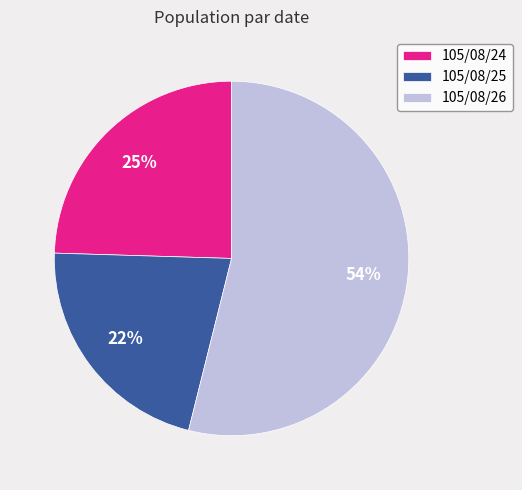

To the nearest percent, what is the difference between the 105/08/25 and 105/08/24 slice percentages?

3%